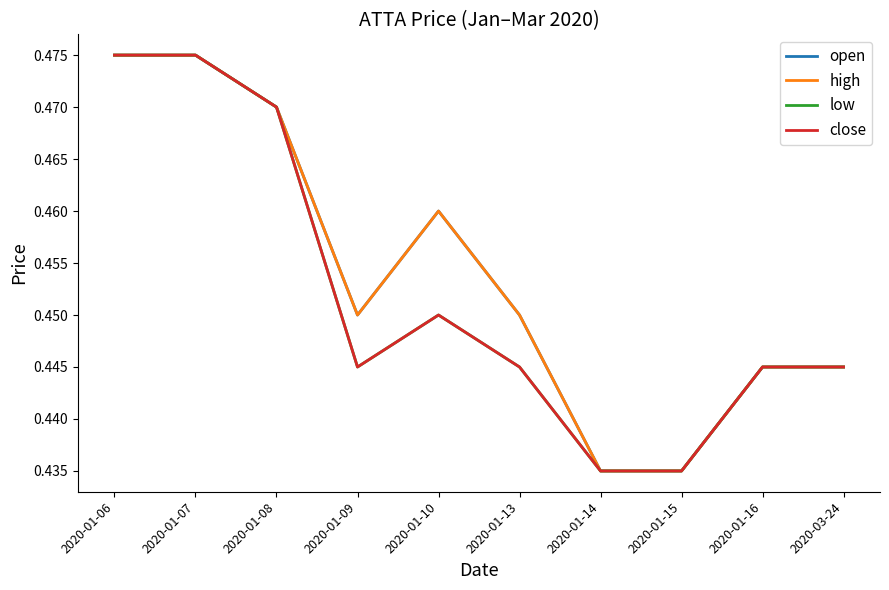

How many lines are shown in the chart?

4